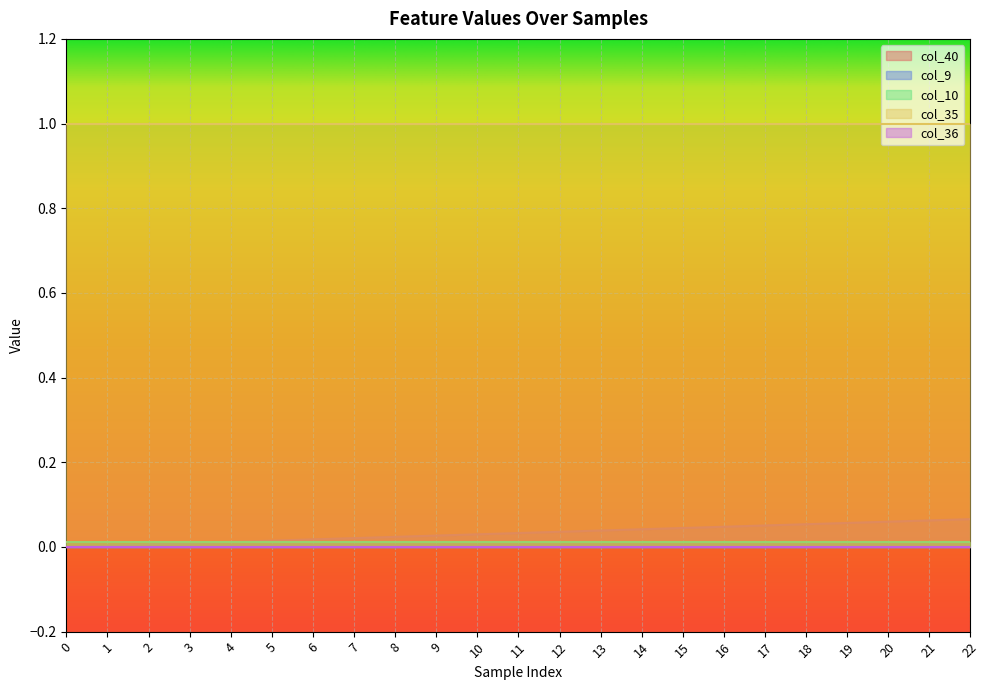

Is the value of col_9 at 1 greater than the value of col_10 at 0?

No